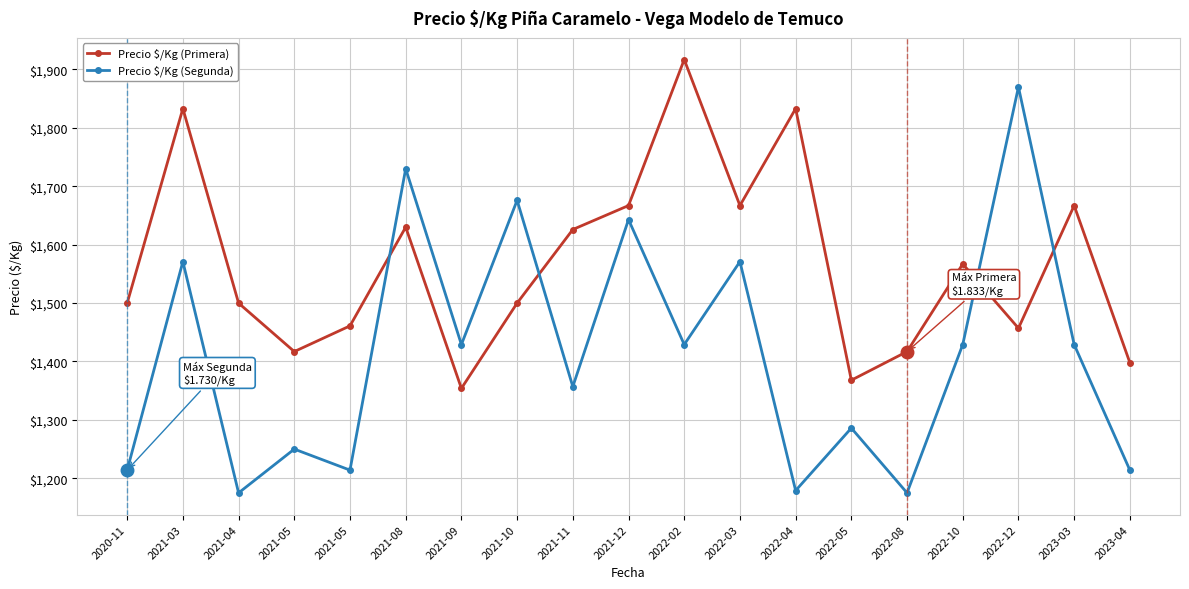

Read the Precio $/Kg (Primera) value at 2022-02, to the nearest 10.

1920